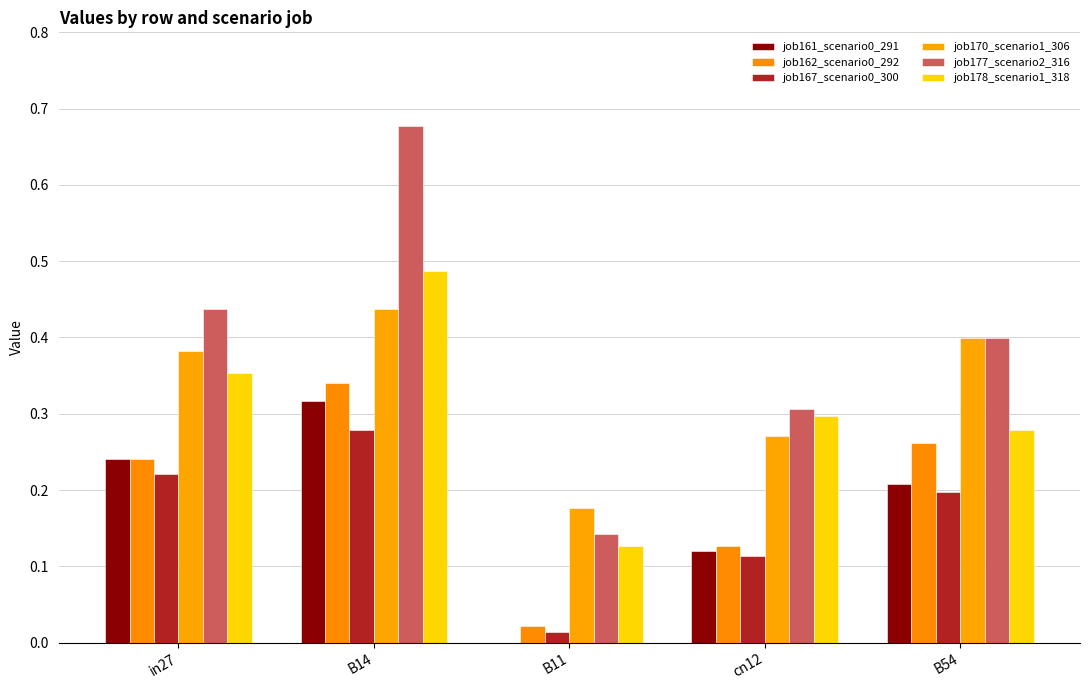

Which category has the highest value in the job177_scenario2_316 series?

B14